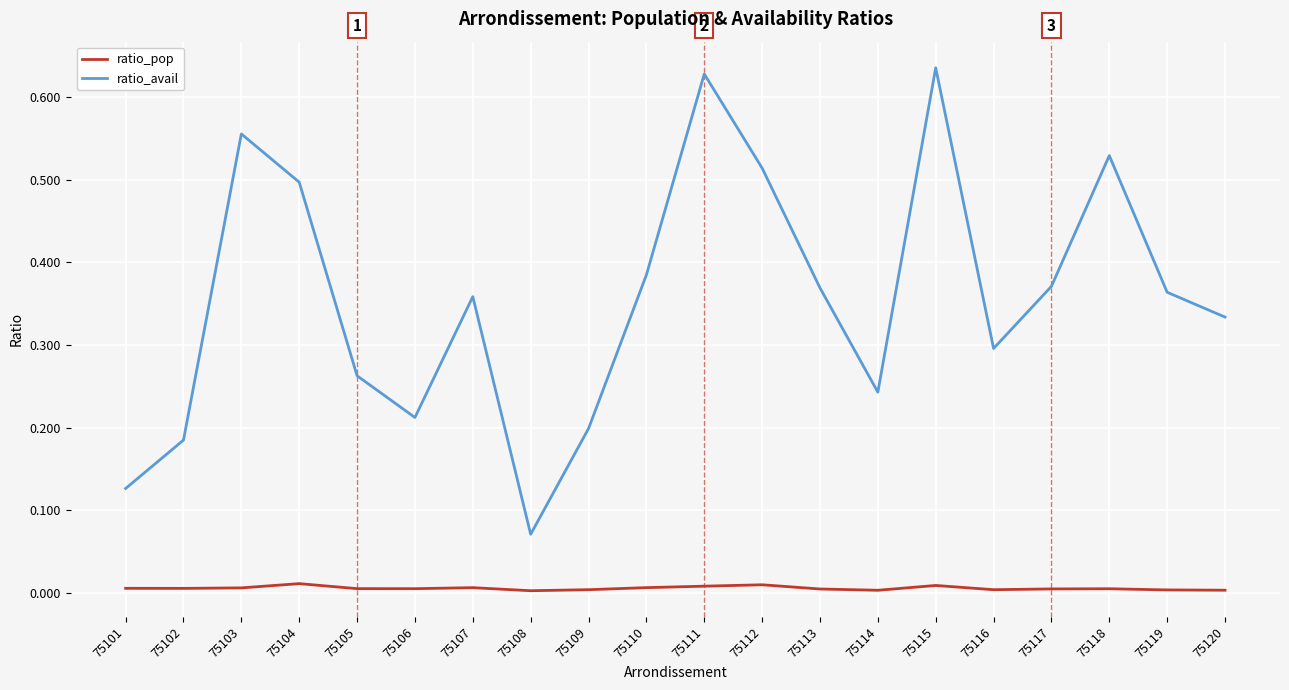

Is this an area chart (filled region under the line)?

No